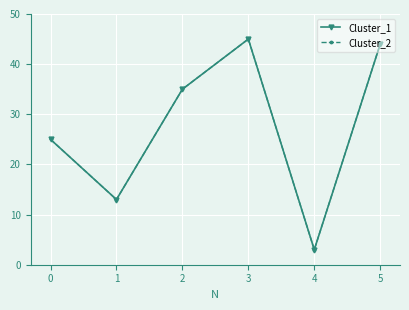

True or false: Cluster_1 has more than 0 points higher than both neighbors.

True